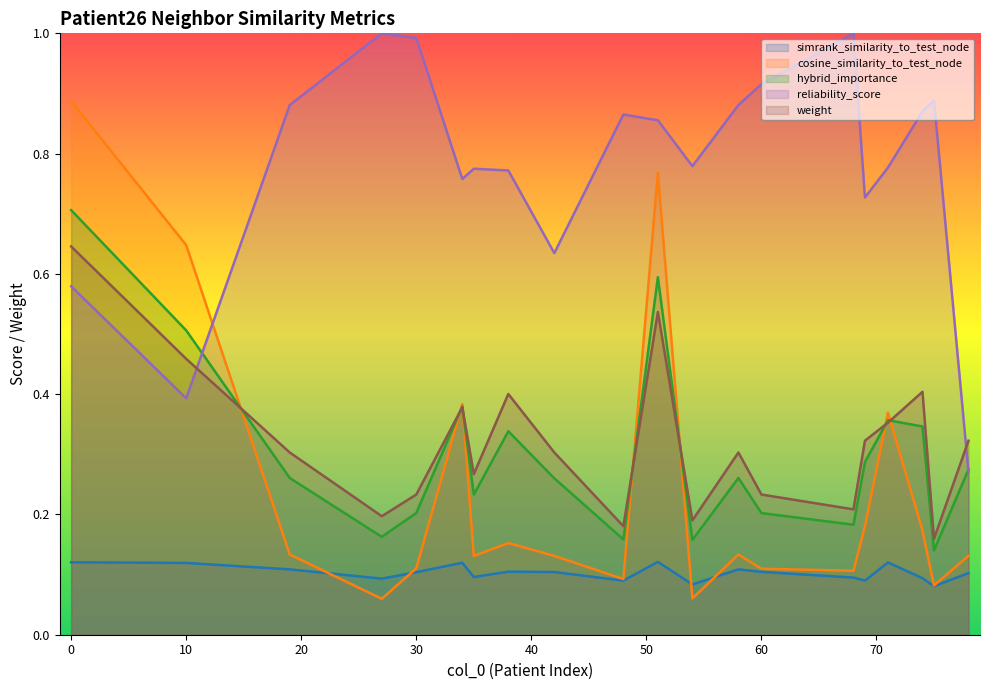

How many lines are shown in the chart?

5